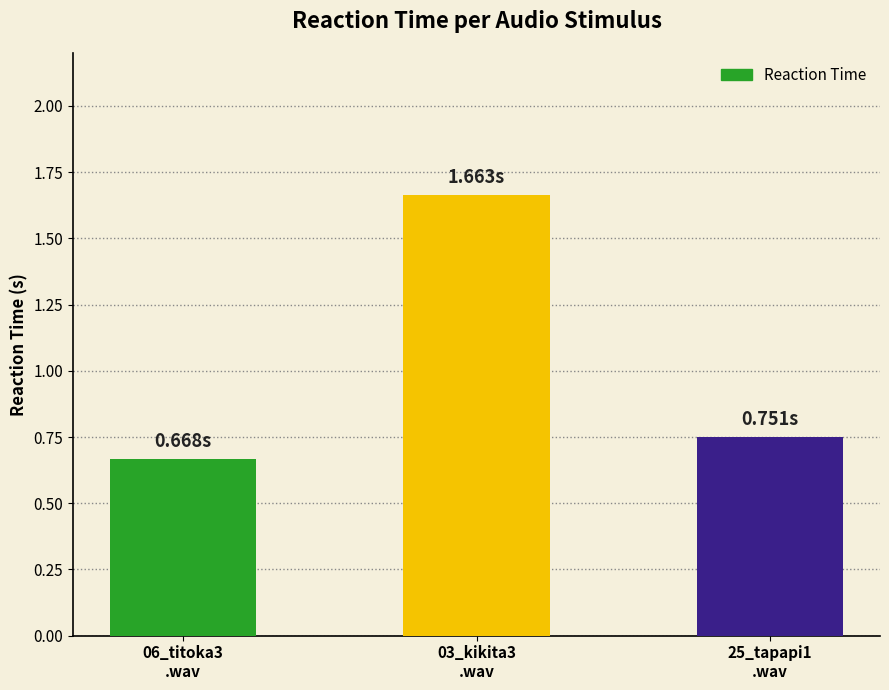

What is the sum of all values?

3.1